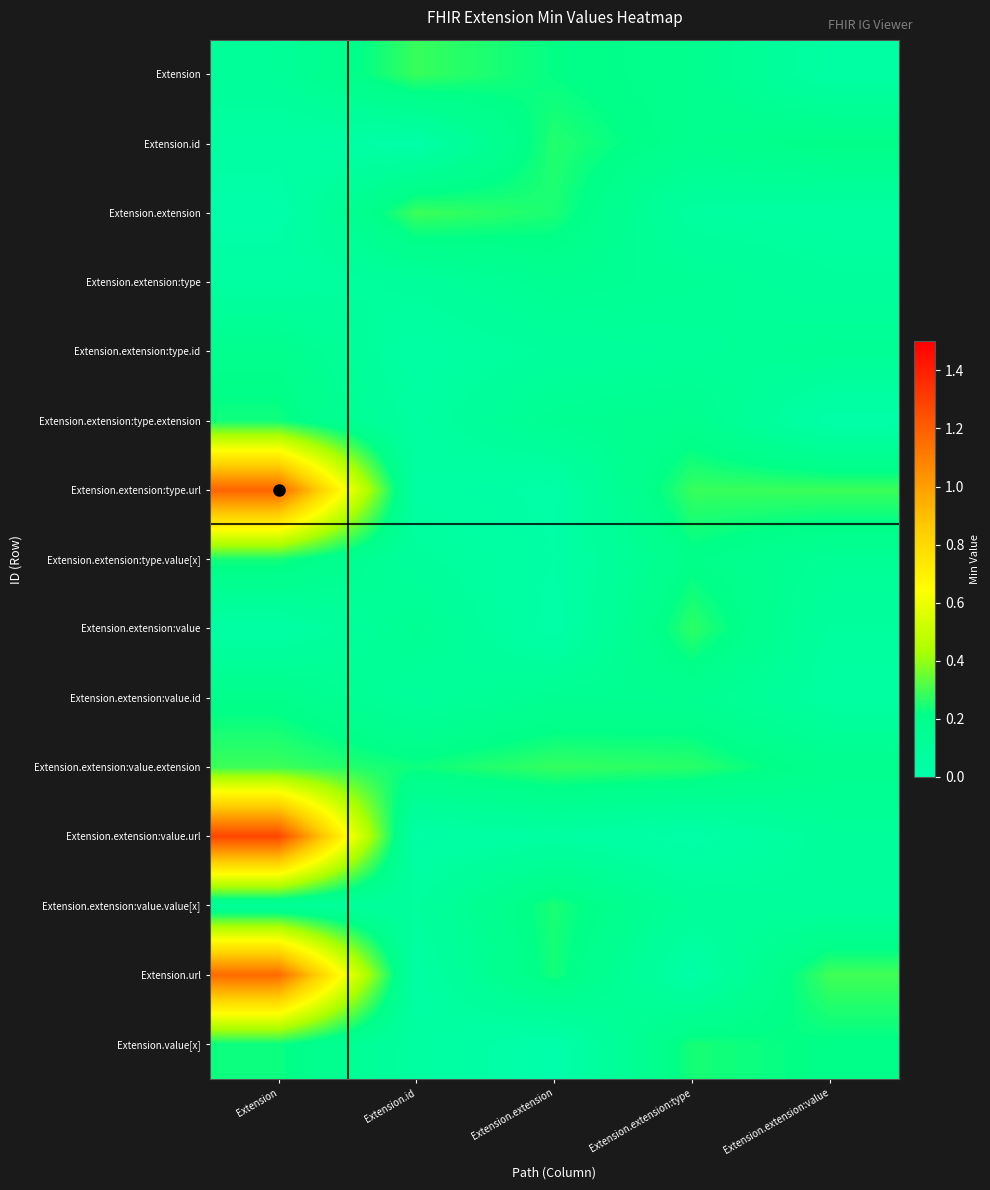

What is the total value across all series at Extension.extension?

2.2